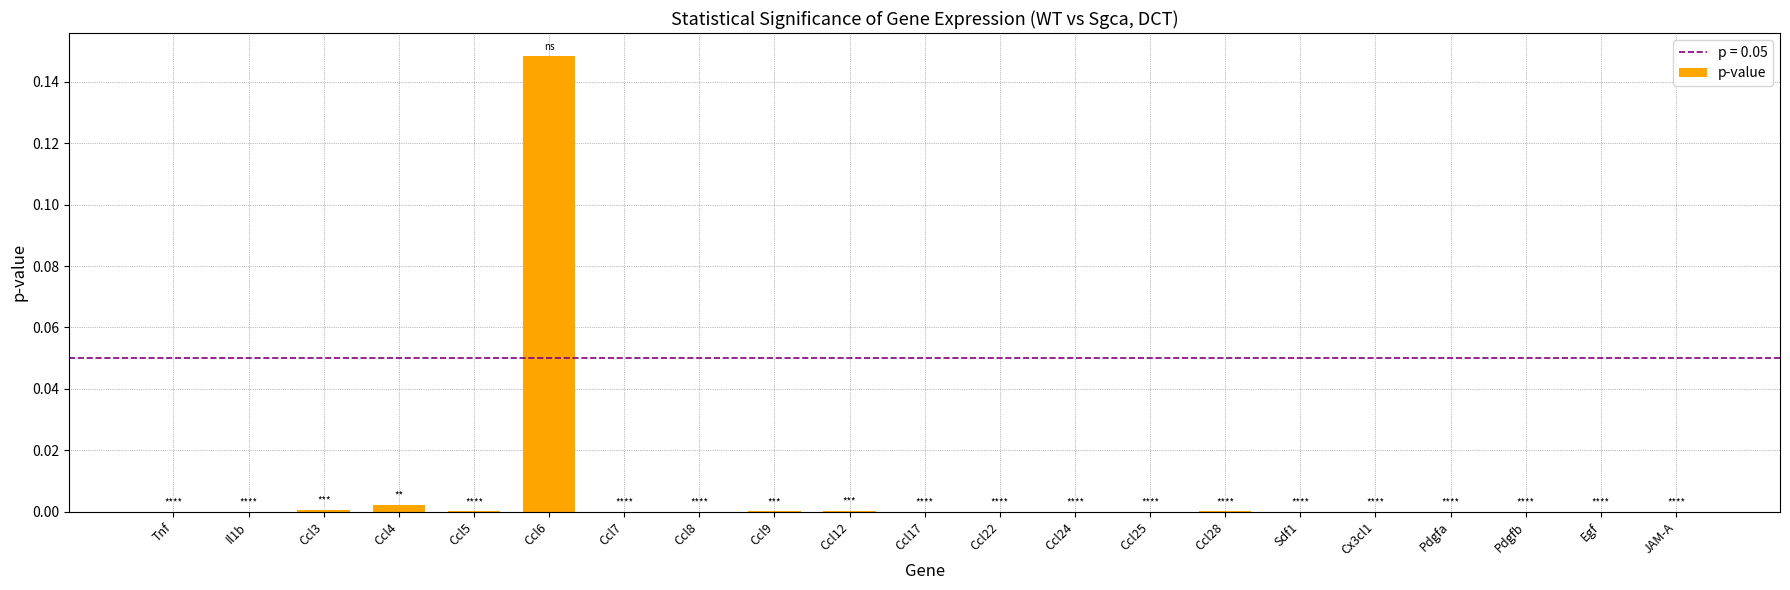

Are the bars horizontal?

No